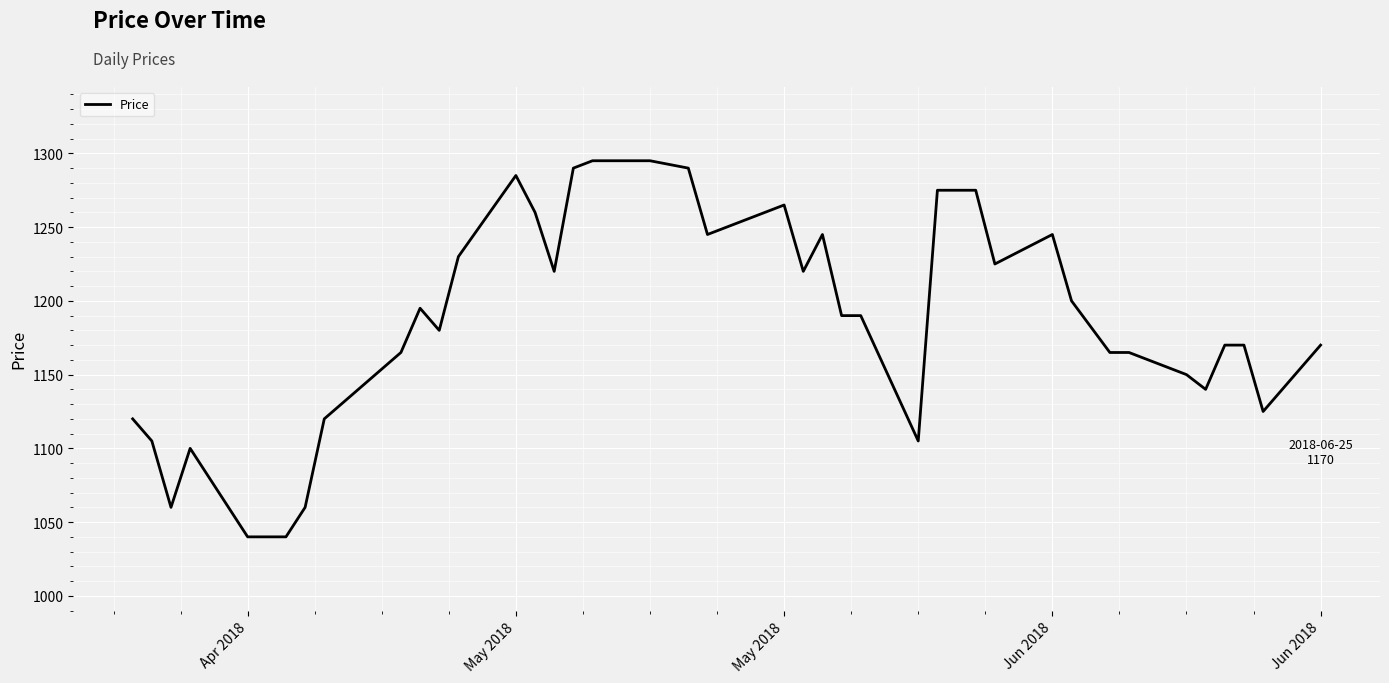

What is the greatest value displayed?

1295